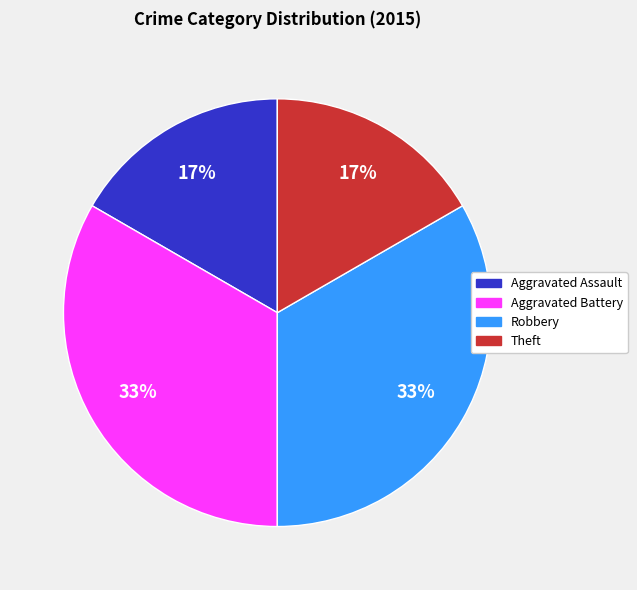

Is the sum of Theft and Aggravated Assault greater than half?

No